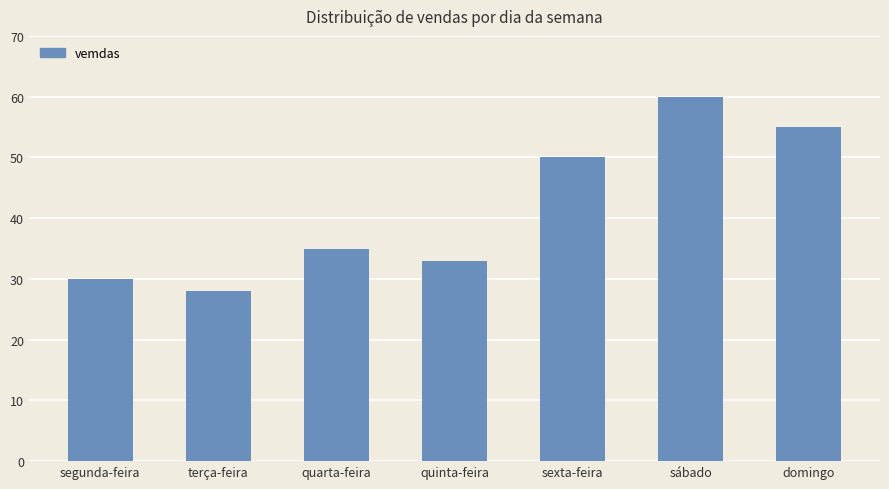

What is the difference between the second highest and minimum values?

27